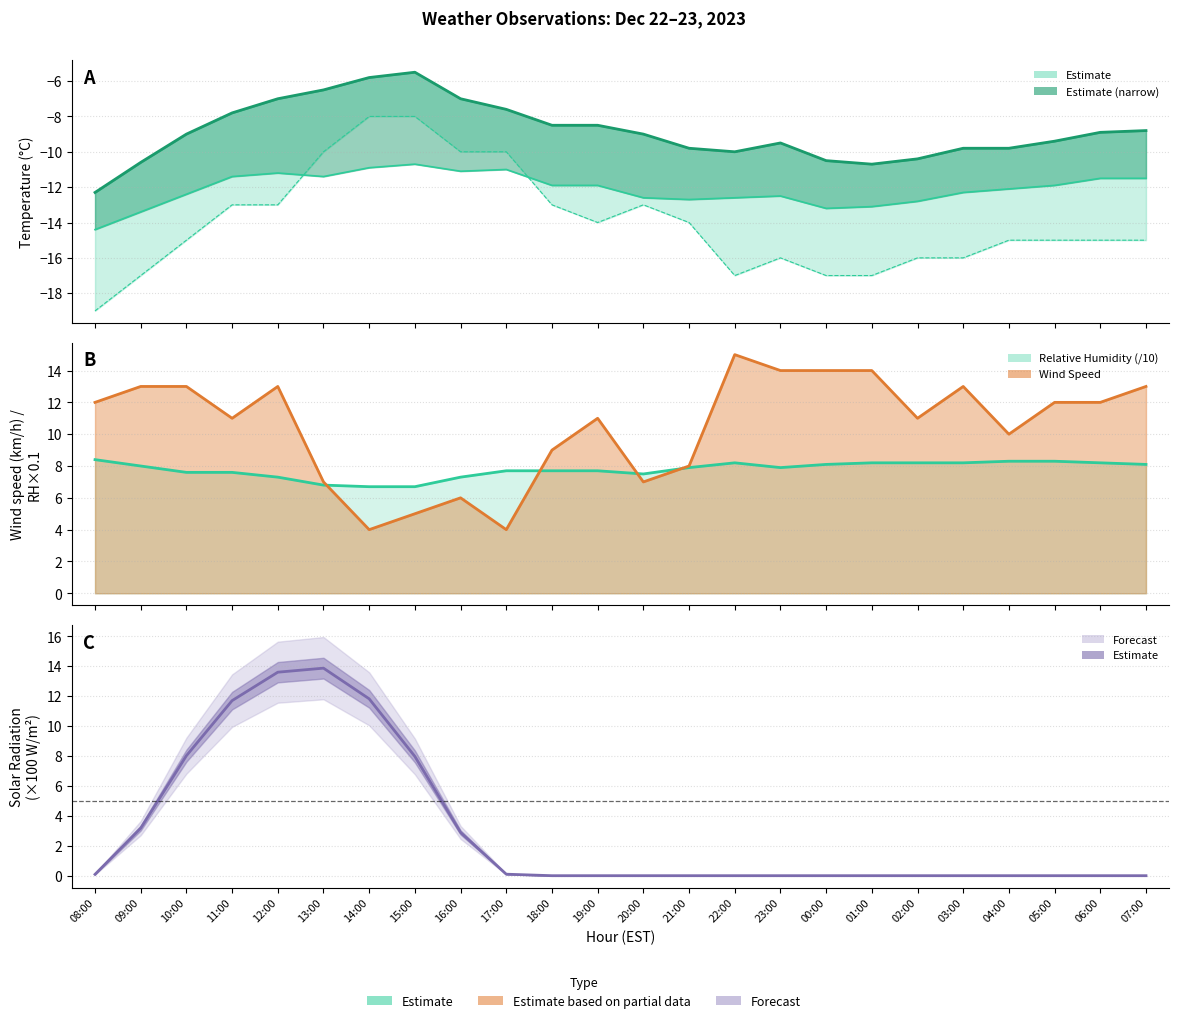

In windchill, how many points are higher than both neighbors (excluding endpoints)?

2